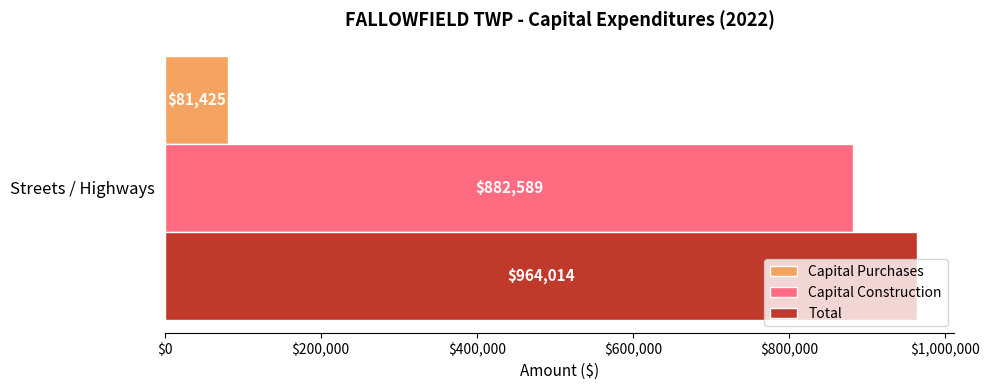

Read the Total value at Streets / Highways.

964014